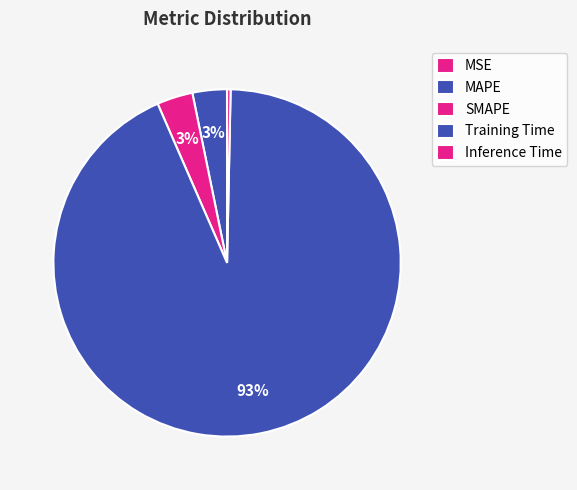

Is it true that SMAPE is 1% of the pie?

False